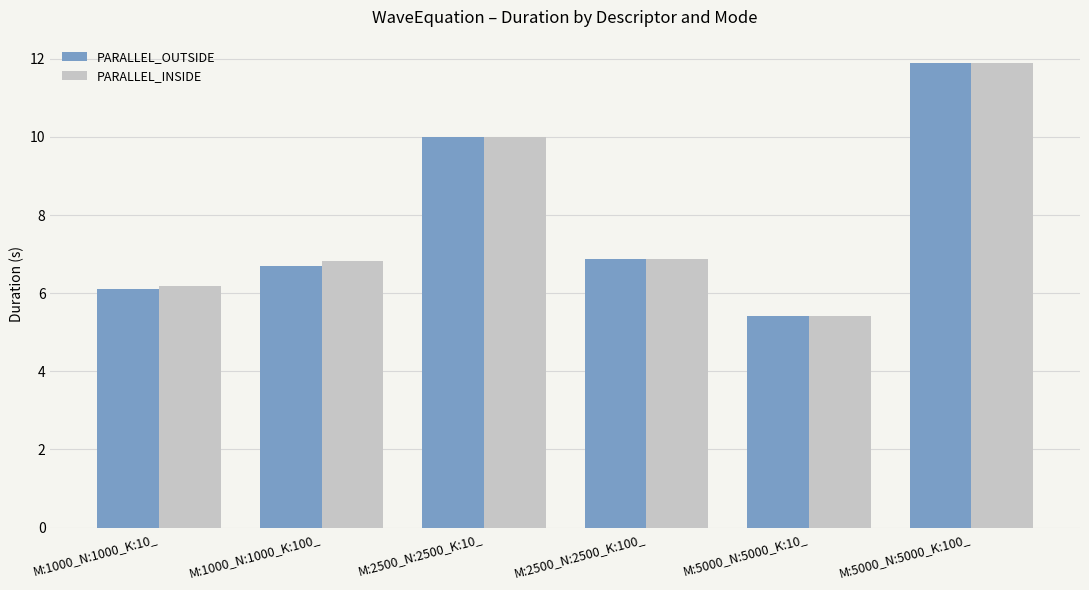

What is the sum of all PARALLEL_OUTSIDE values?

47.0